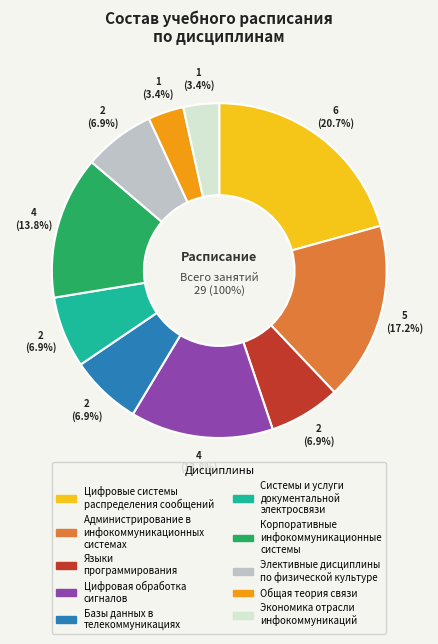

Rank the categories by value from lowest to highest.

Общая теория связи, Экономика отрасли инфокоммуникаций, Языки программирования, Базы данных в телекоммуникациях, Системы и услуги документальной электросвязи, Элективные дисциплины по физической культуре, Цифровая обработка сигналов, Корпоративные инфокоммуникационные системы, Администрирование в инфокоммуникационных системах, Цифровые системы распределения сообщений